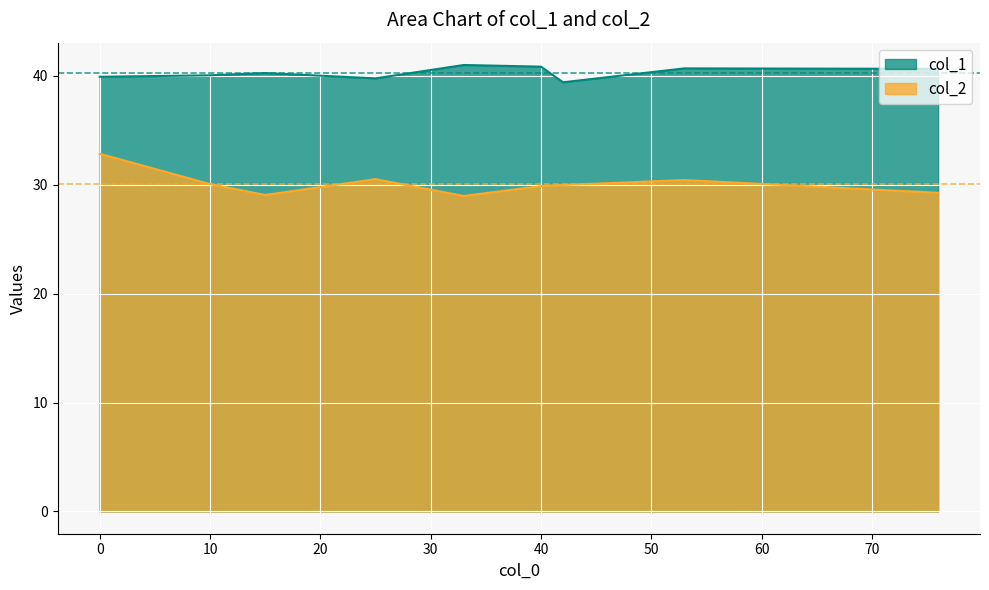

What is the value of the col_2 point at the 7th from the left?

30.0